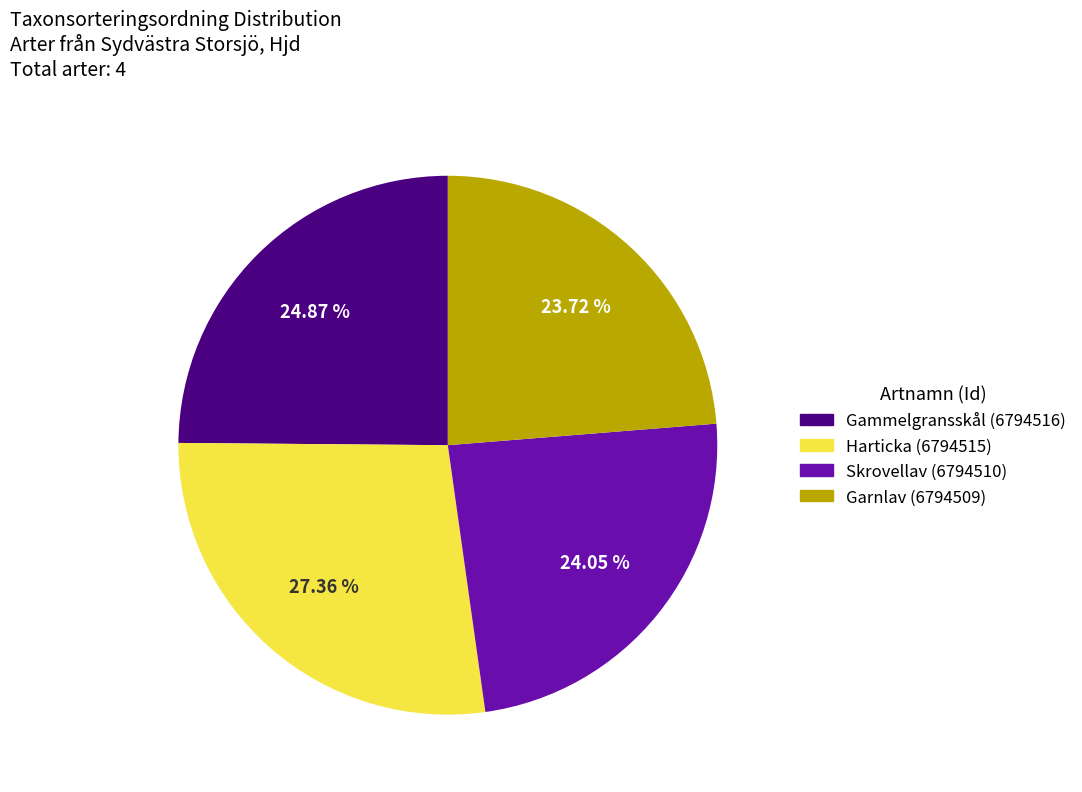

How many slices are in this pie chart?

4